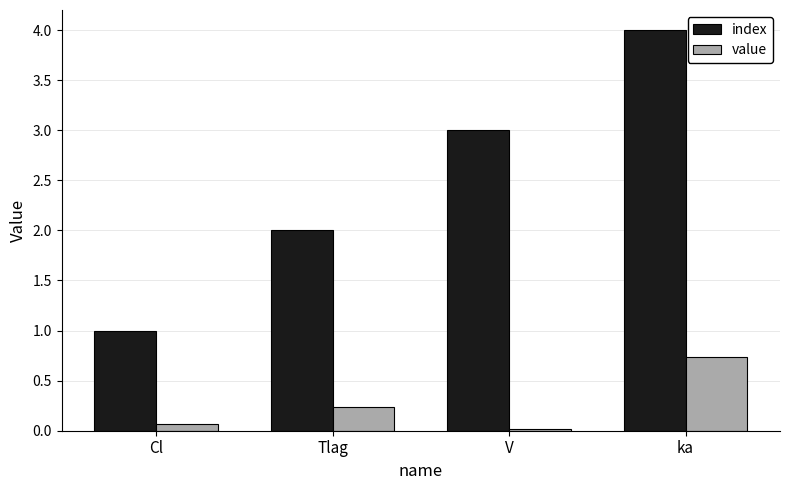

What are all the series names shown in the legend?

index, value